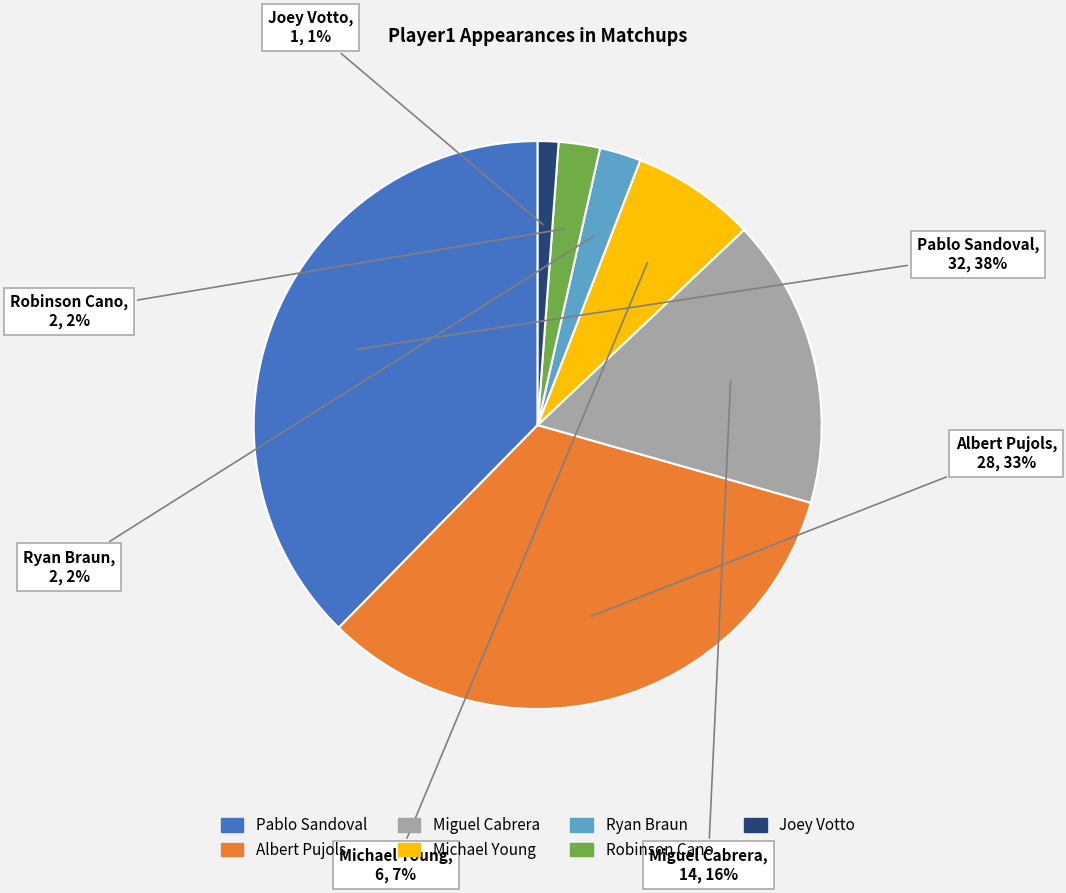

Approximately how many times larger is the value at Michael Young compared to Pablo Sandoval?

0.2